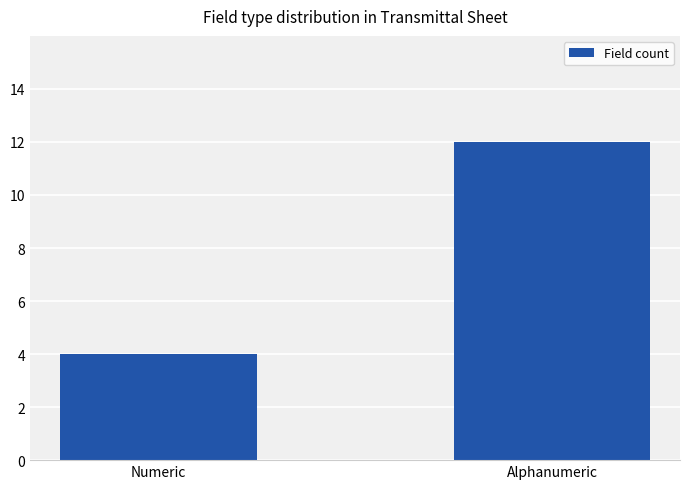

The value at Alphanumeric is 12. True or false?

True